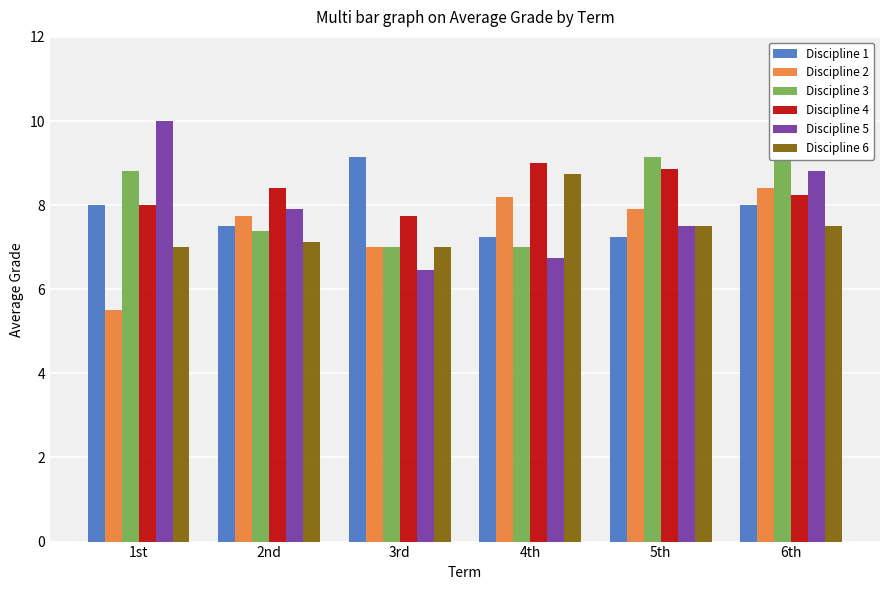

What are all the series names shown in the legend?

Discipline 1, Discipline 2, Discipline 3, Discipline 4, Discipline 5, Discipline 6